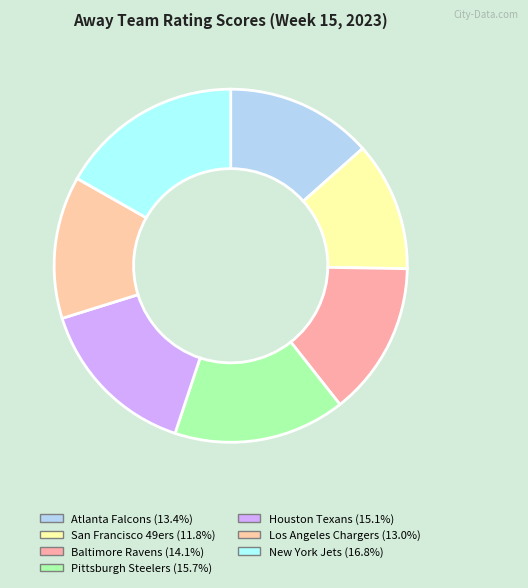

Which slice is the largest?

New York Jets